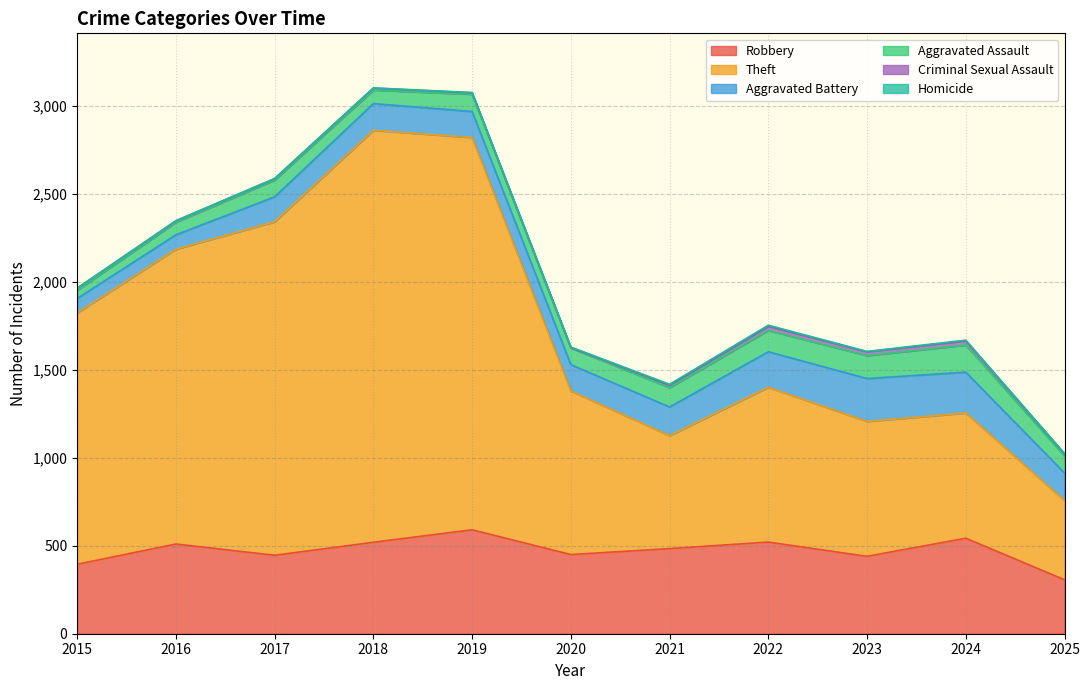

Which series has the widest spread of values?

Theft